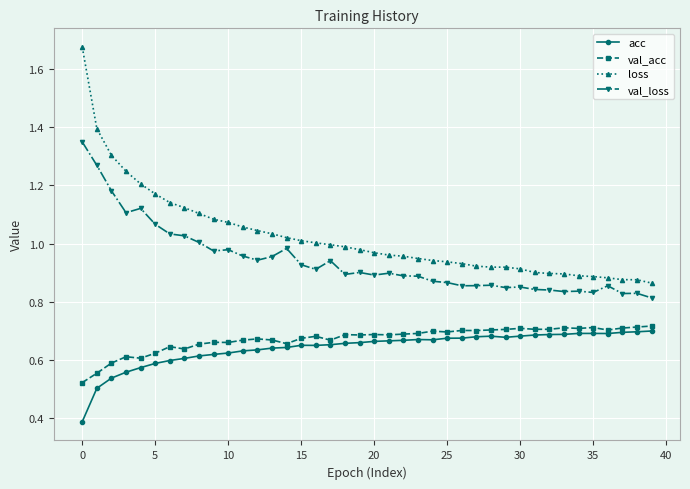

At how many categories does at least one series exceed 0?

40